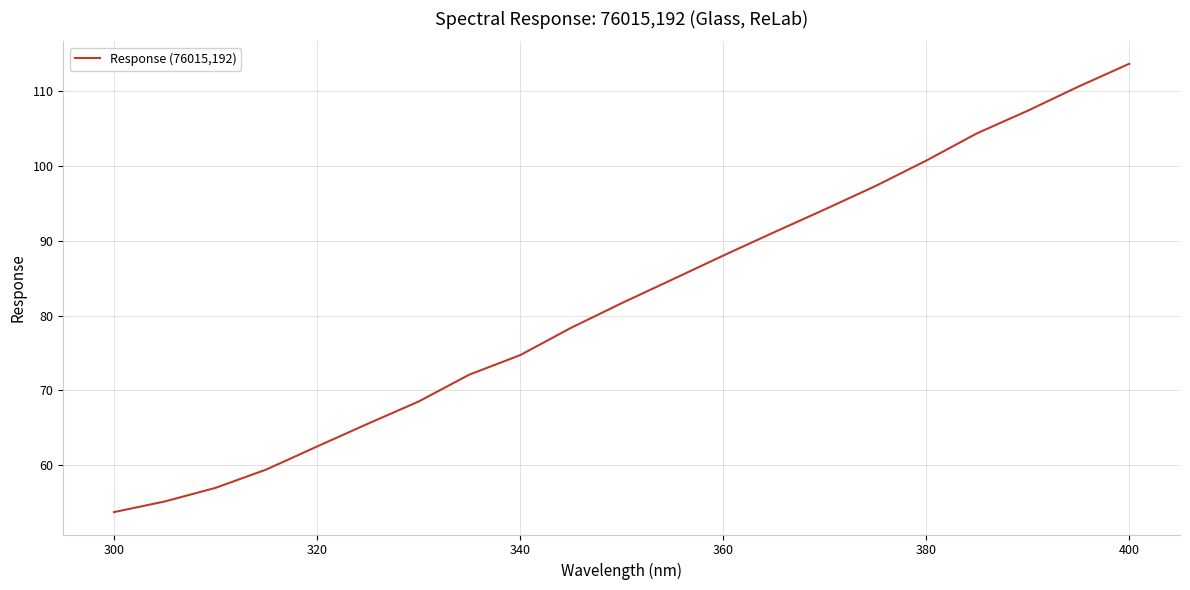

What is the sum of all values?

1720.7